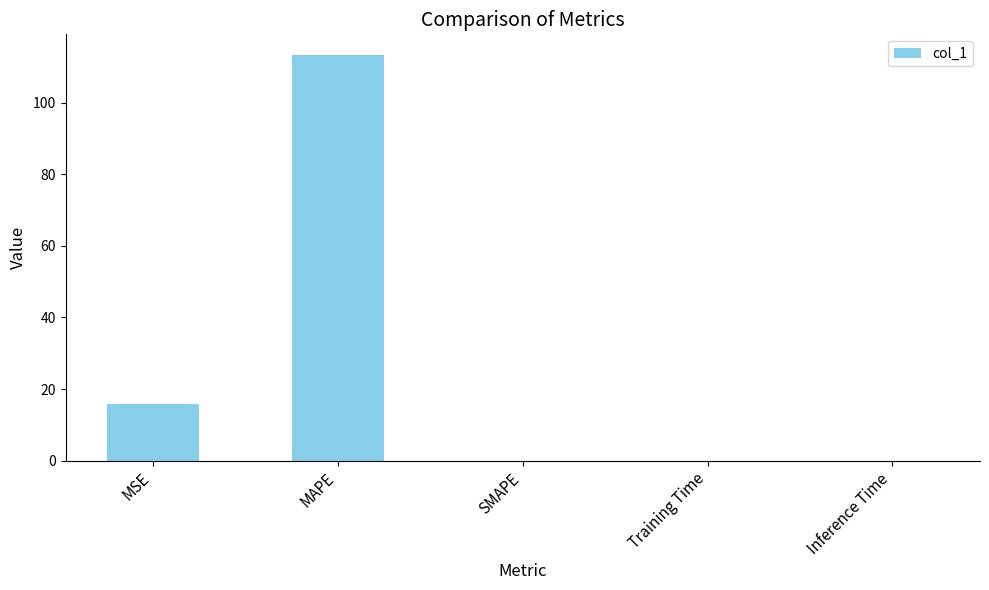

What is the sum of all values?

129.3